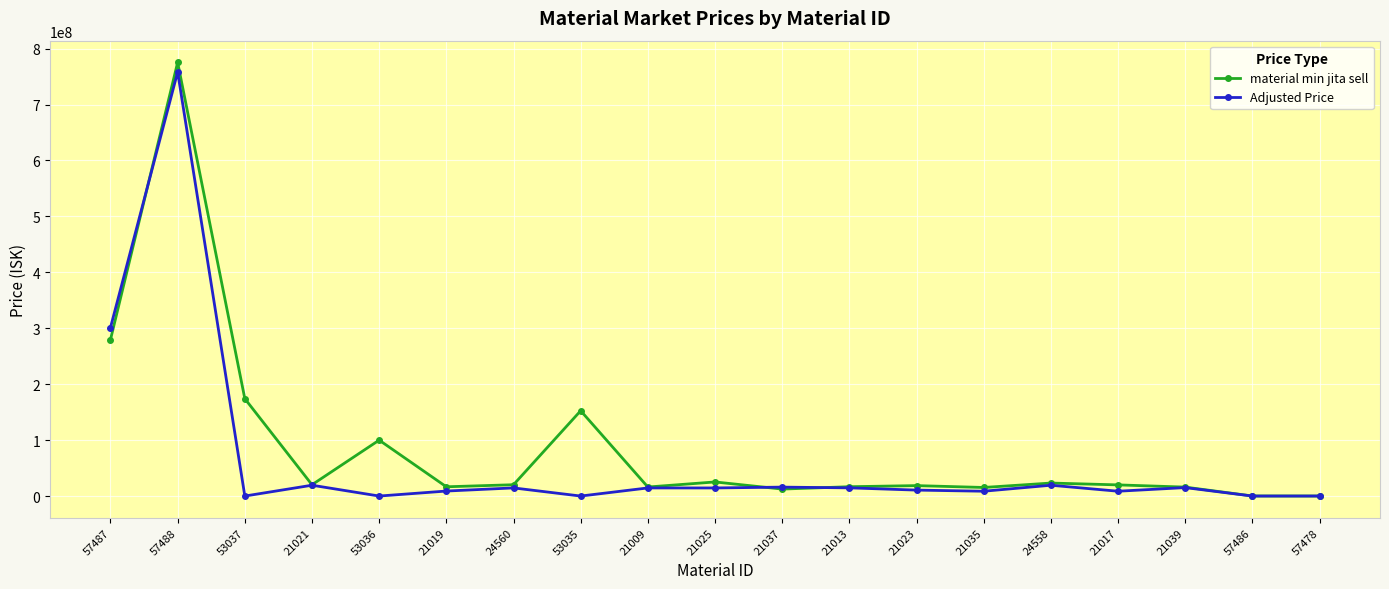

What is the average value of the Adjusted Price series?

64426170.5